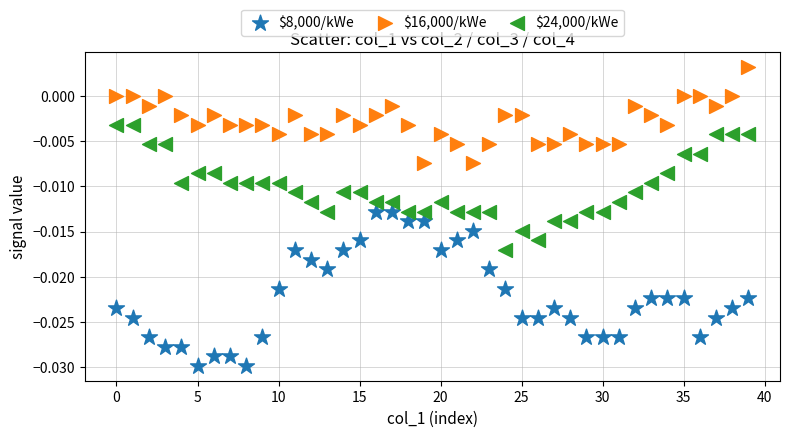

Which series contains the highest Y value?

$16,000/kWe